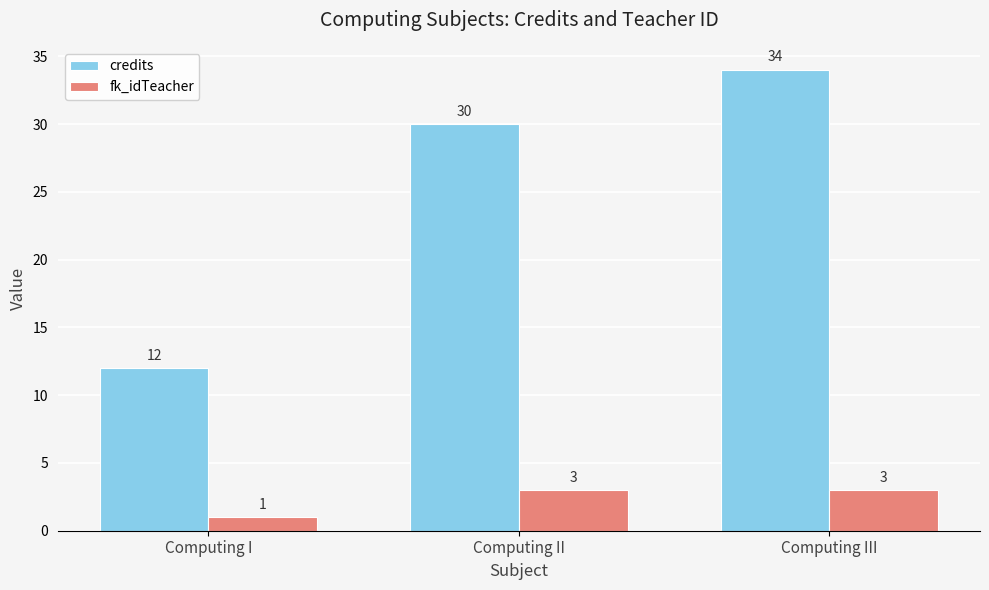

At which label is fk_idTeacher closest to 2?

Computing I